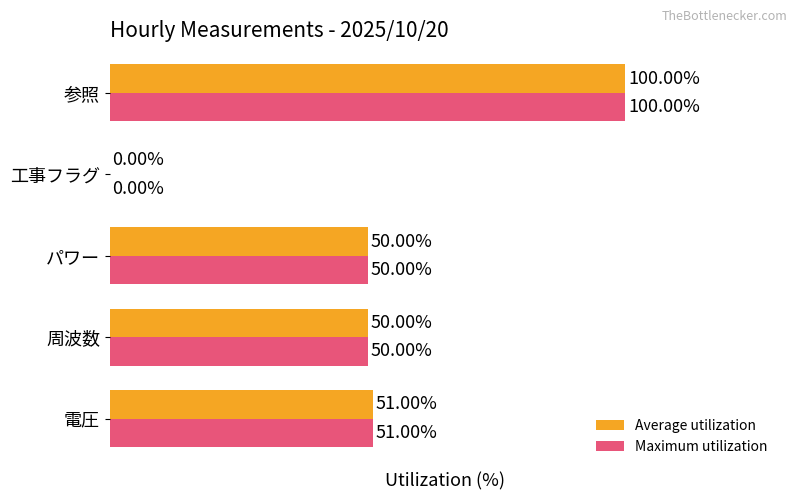

What are all the series names shown in the legend?

Average utilization, Maximum utilization